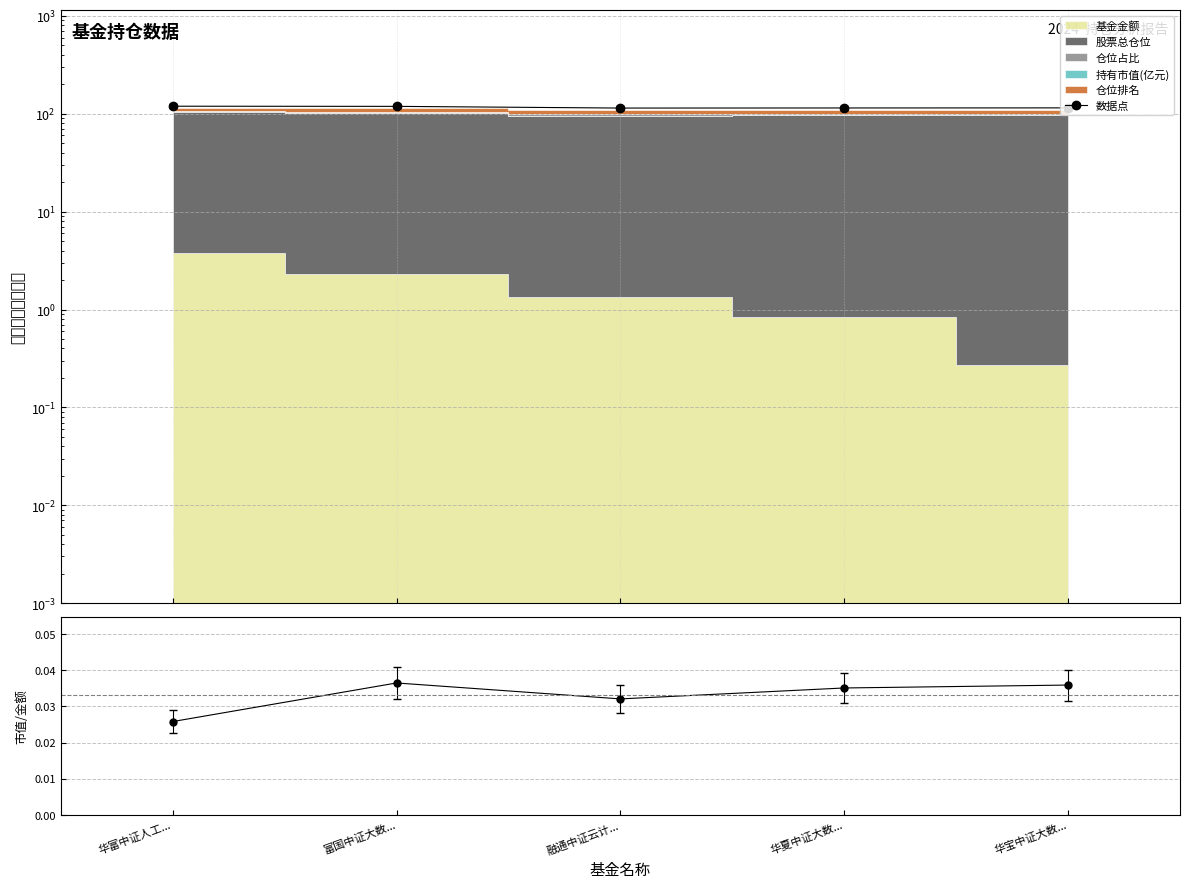

In 数据点, how many points are lower than both neighbors (excluding endpoints)?

1